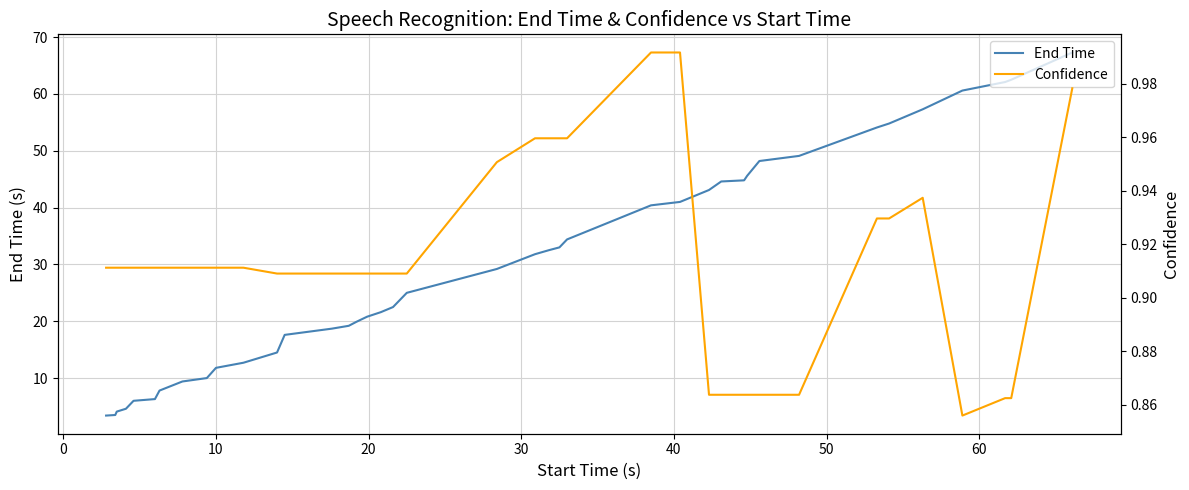

True or false: Confidence and End Time intersect in this chart.

False